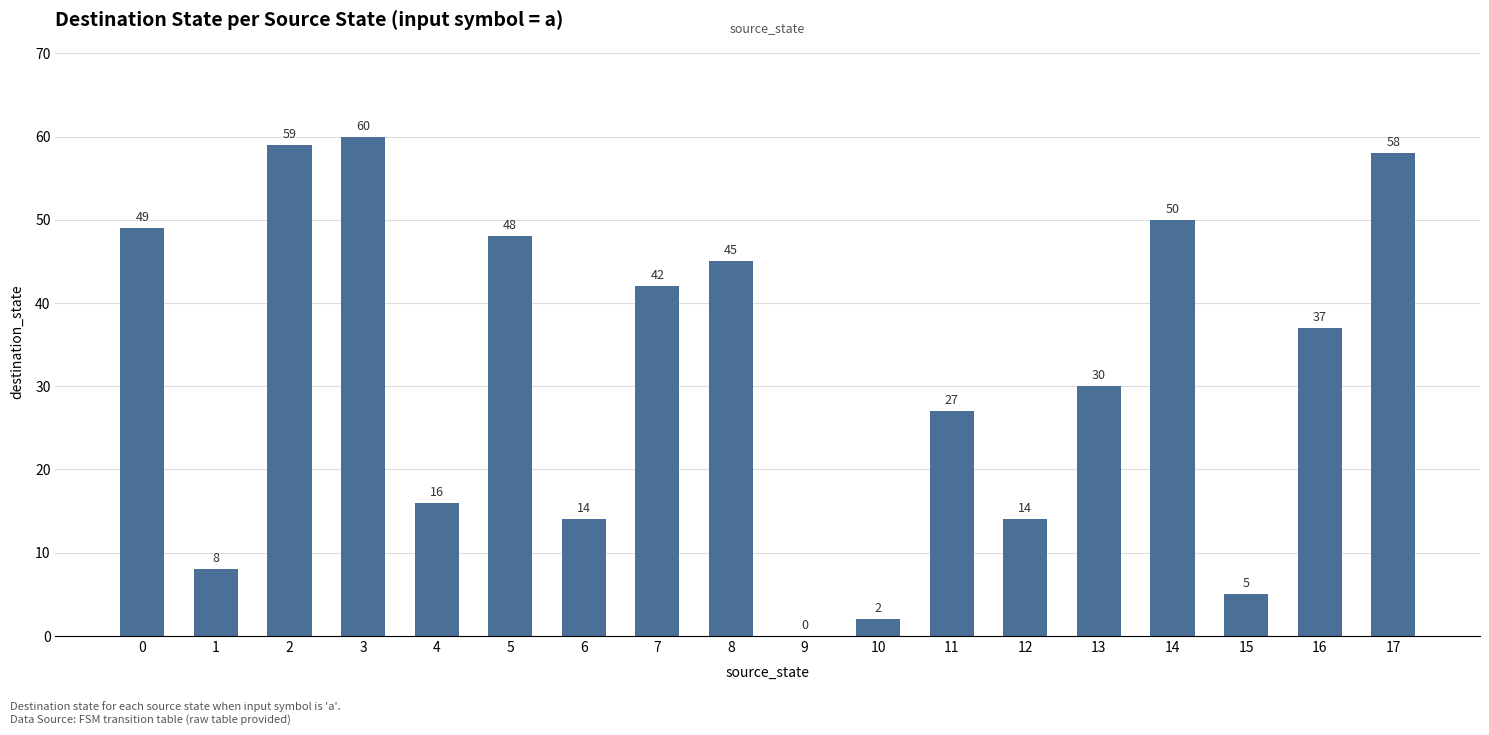

What is the sum of all values?

564